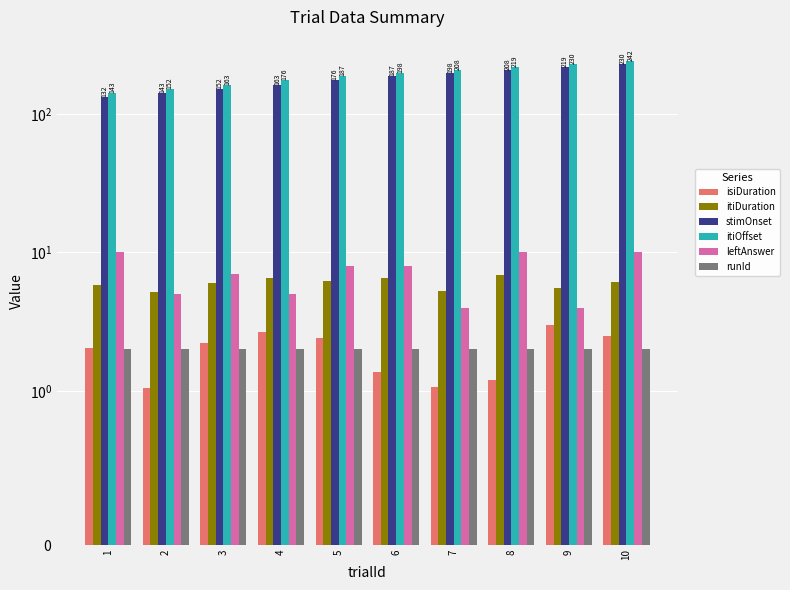

The itiOffset series shows 163.5 at 3. True or false?

True